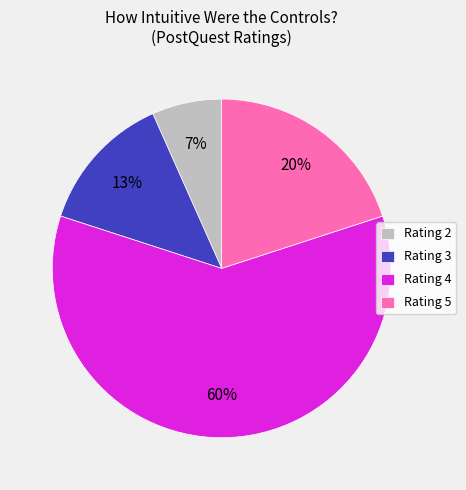

To the nearest percent, what is the average slice percentage?

25%